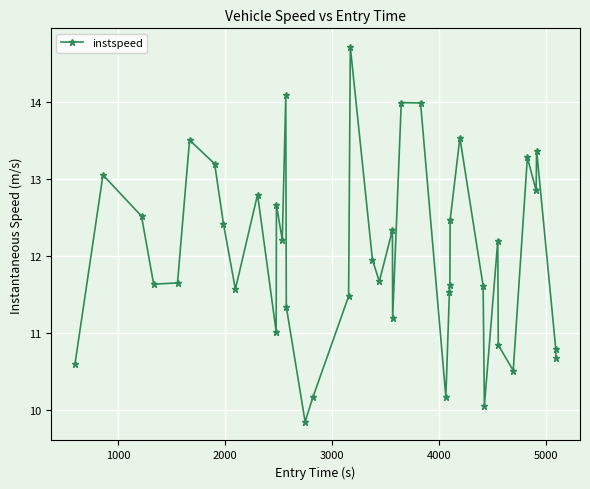

What is the value of the 30th point from the left?

13.5